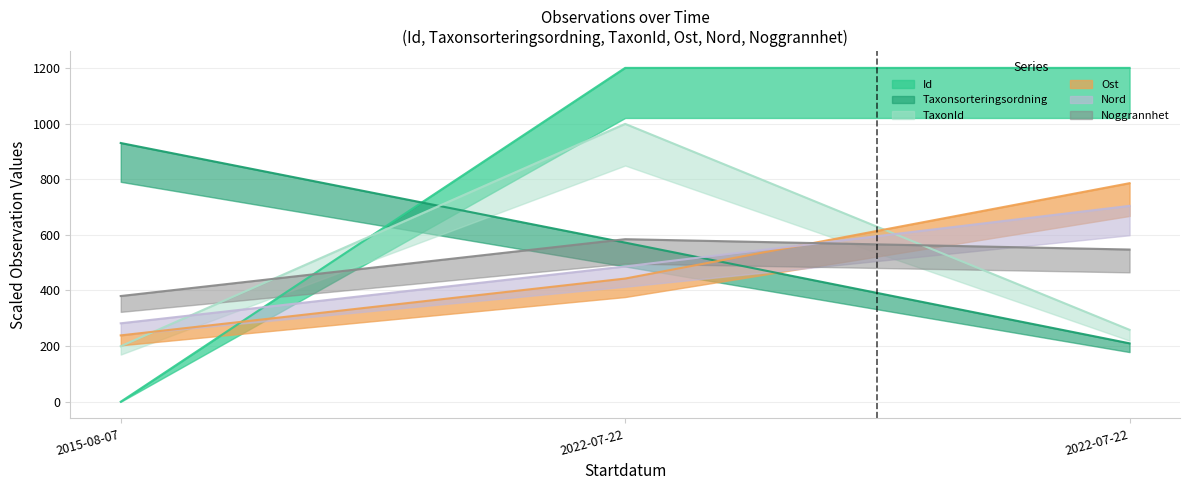

At how many categories does at least one series exceed 1119?

2